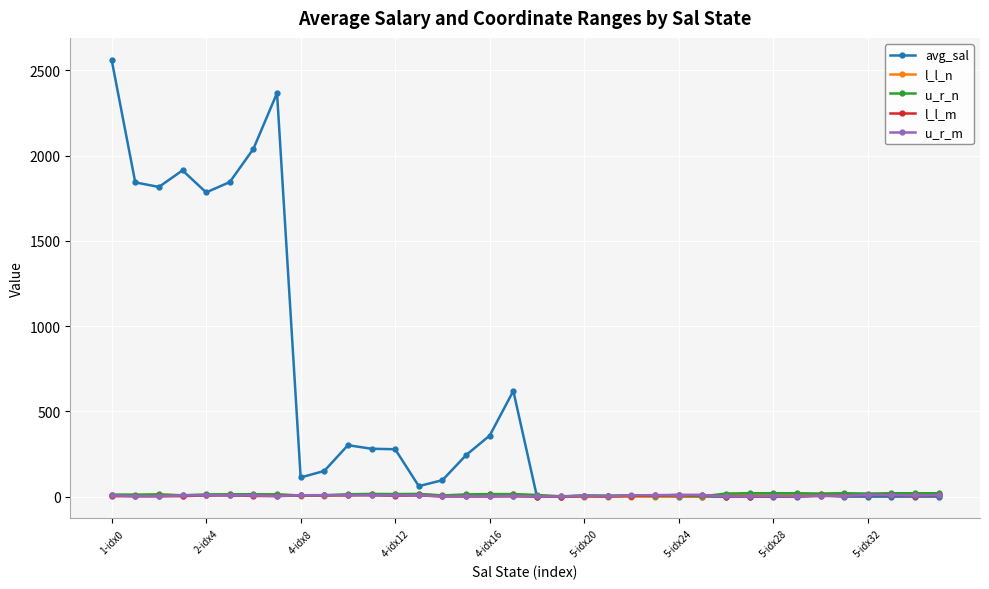

How many data points in u_r_n are less than 14?

18